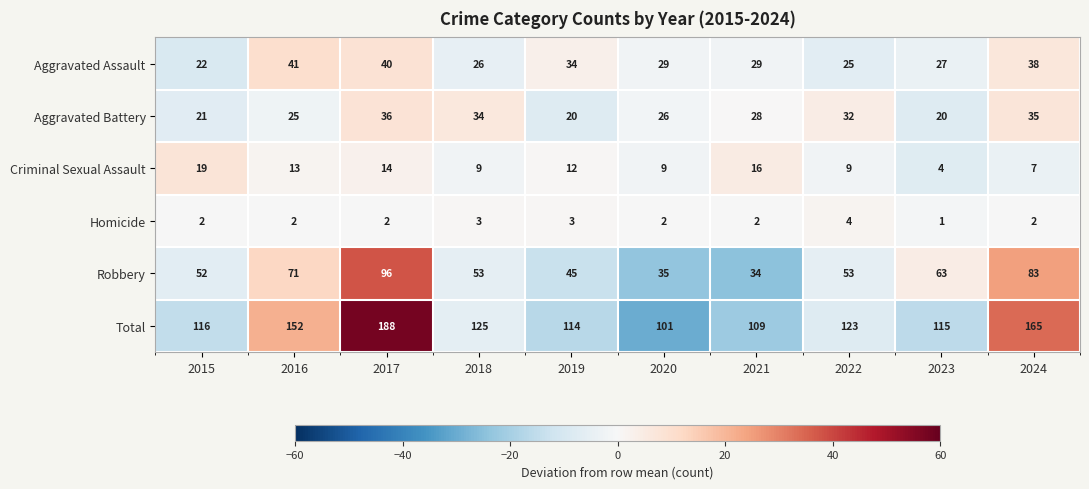

At which label does Criminal Sexual Assault first exceed 12?

2015